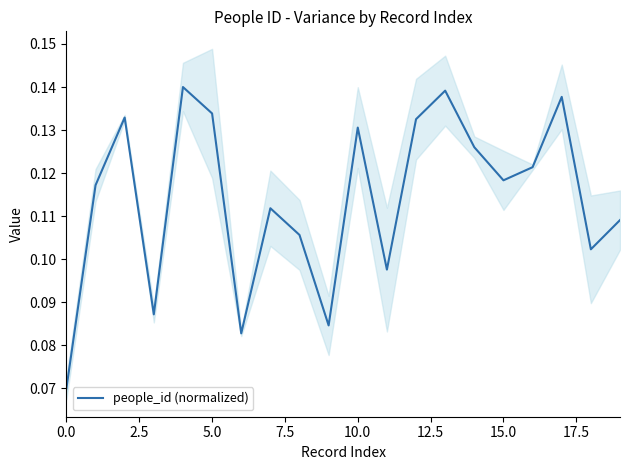

Read the value at 11.

0.1